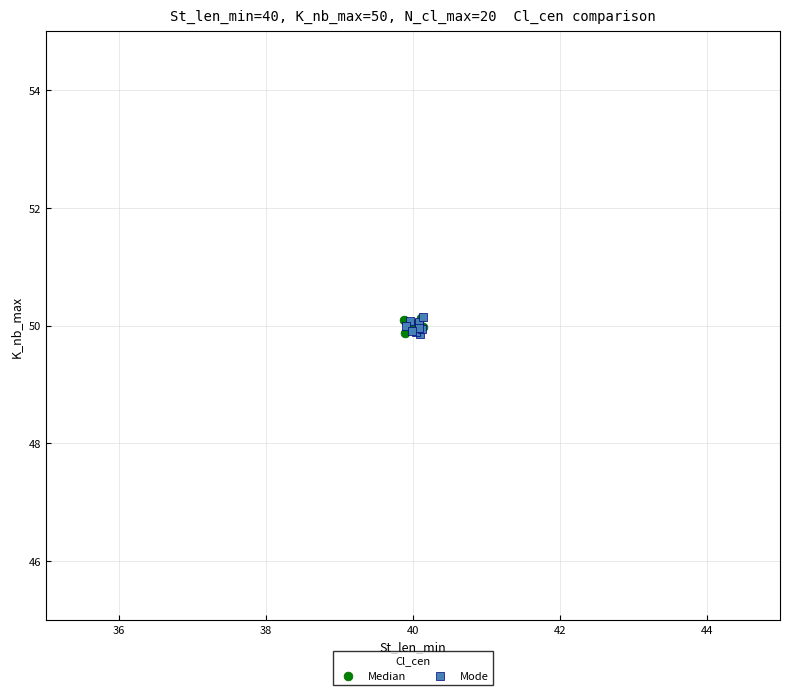

What are all the series names shown in the legend?

Median, Mode